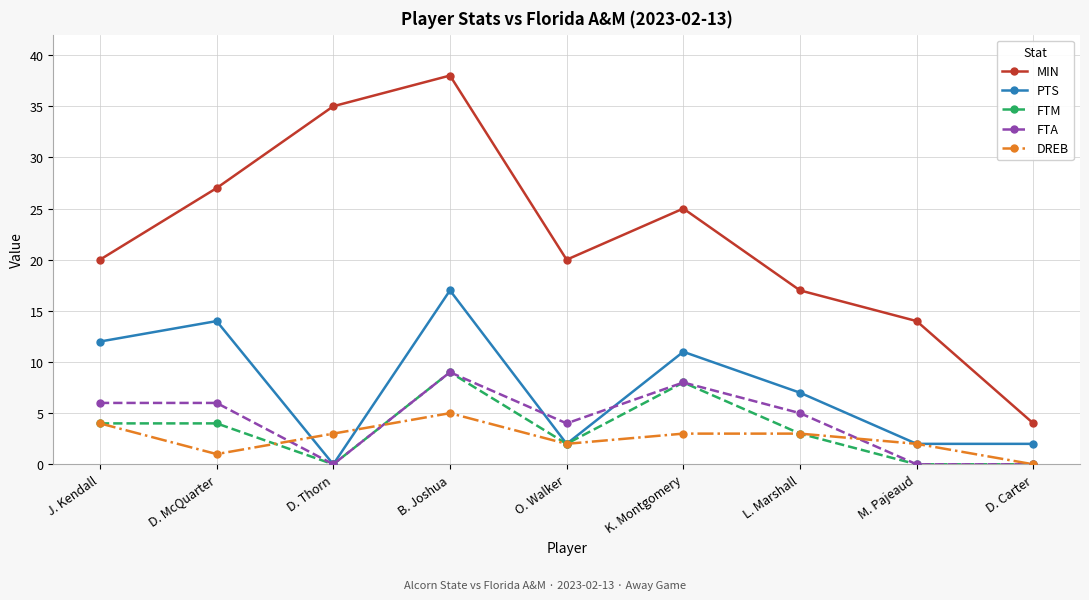

What are all the series names shown in the legend?

MIN, PTS, FTM, FTA, DREB